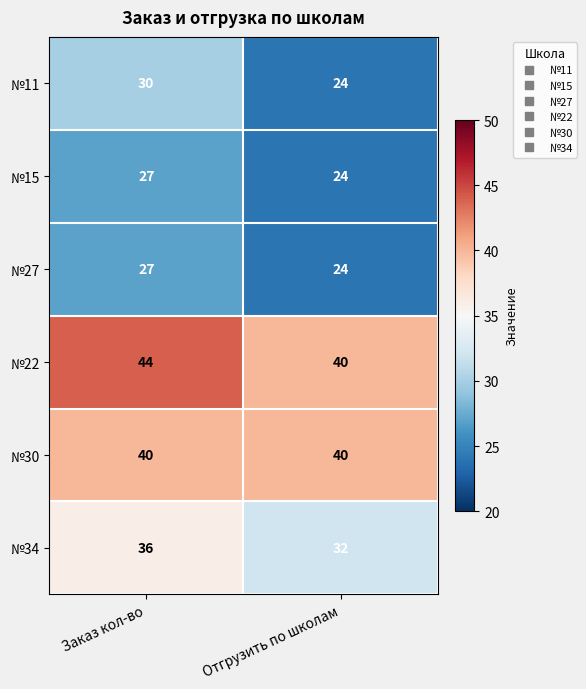

Read the №30 value at Отгрузить по школам.

40